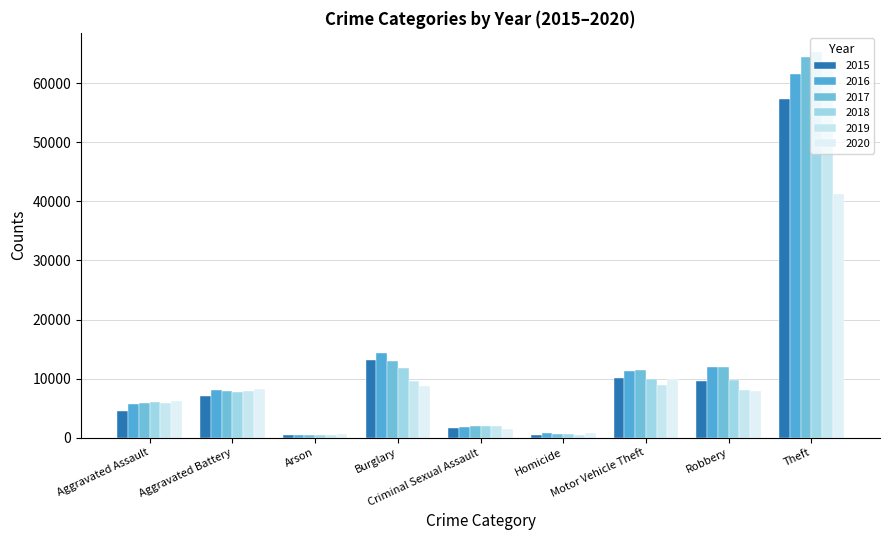

Does the chart contain any negative values?

No